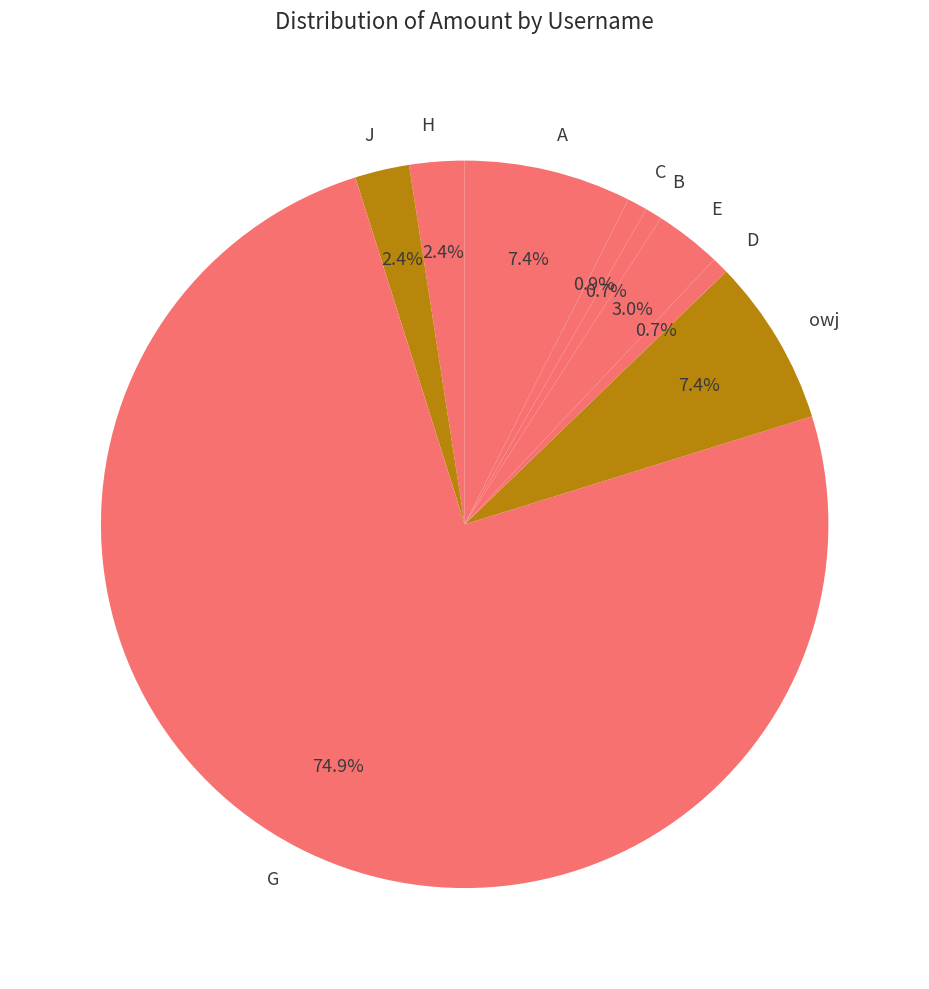

Between D and J, which is larger?

J